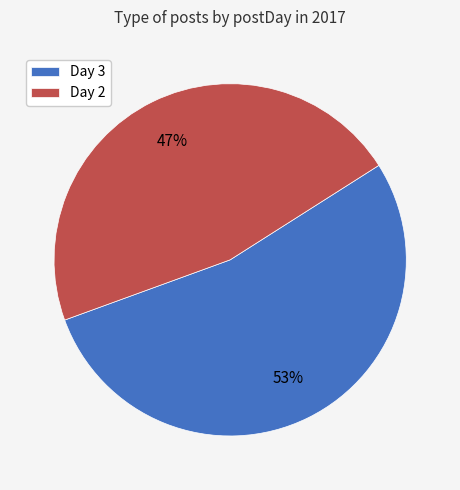

Is there any slice that represents more than half of the pie?

Yes